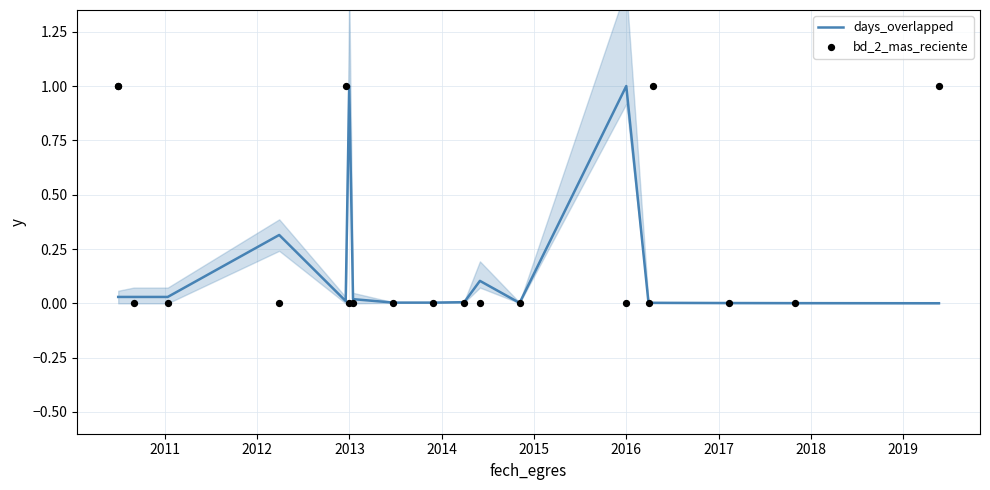

Which series has the largest Y range (max minus min)?

bd_2_mas_reciente